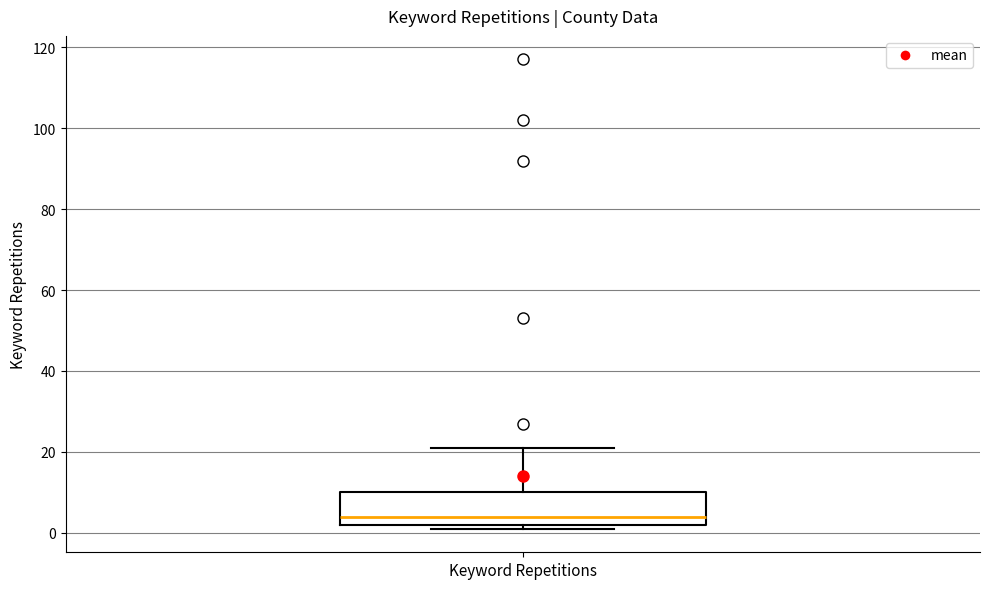

Where does the median line of the box for Keyword Repetitions sit on the y-axis? The values are not printed on the chart, so give them approximately, as read against the axis.

4